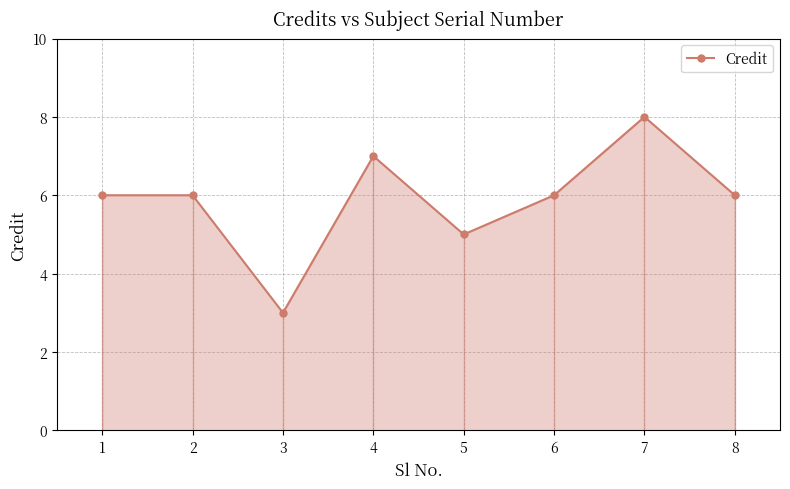

Rank the categories by value from lowest to highest.

3, 5, 1, 2, 6, 8, 4, 7